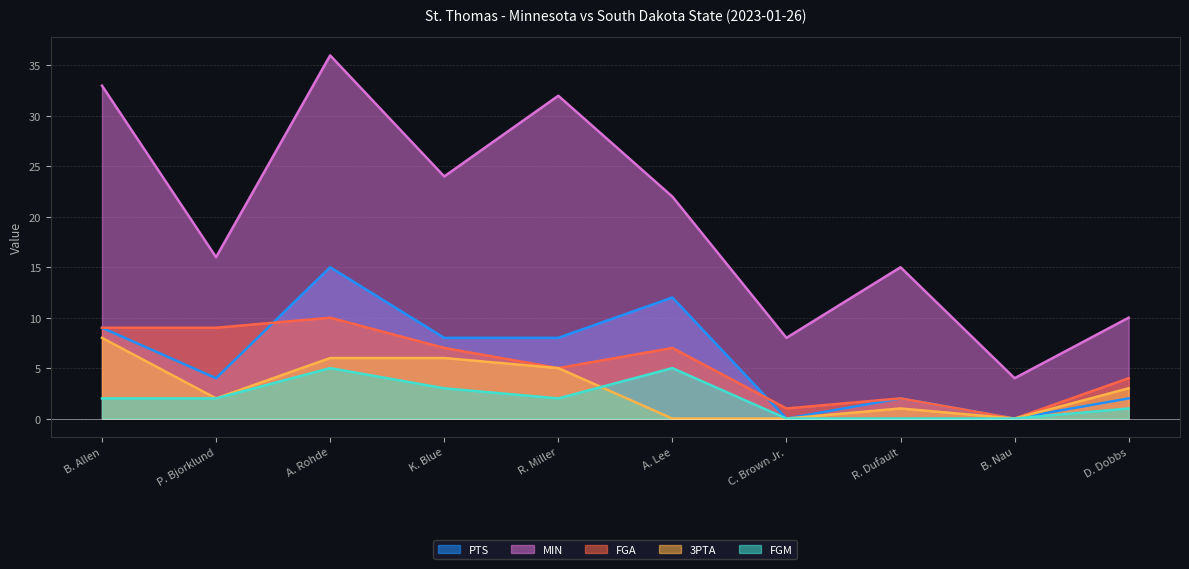

True or false: FGM and FGA intersect in this chart.

False